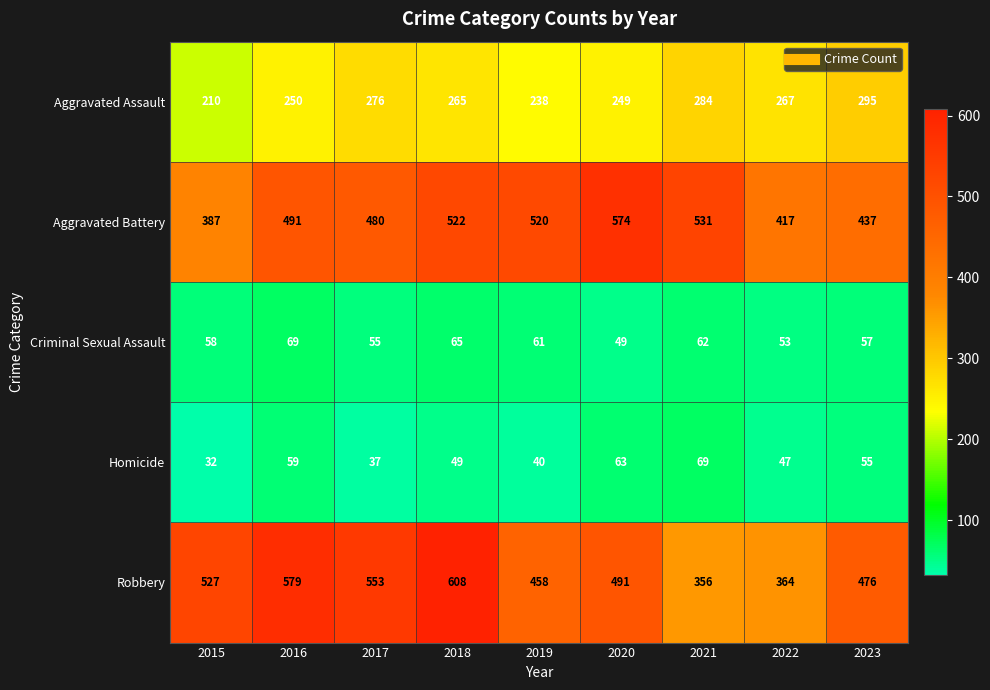

How many data points does each series have?

9